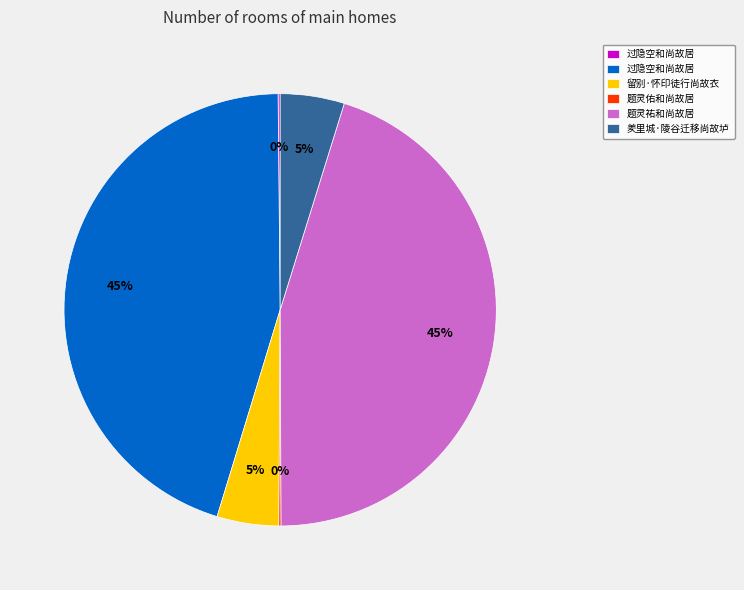

To the nearest percent, what is the average slice percentage?

17%